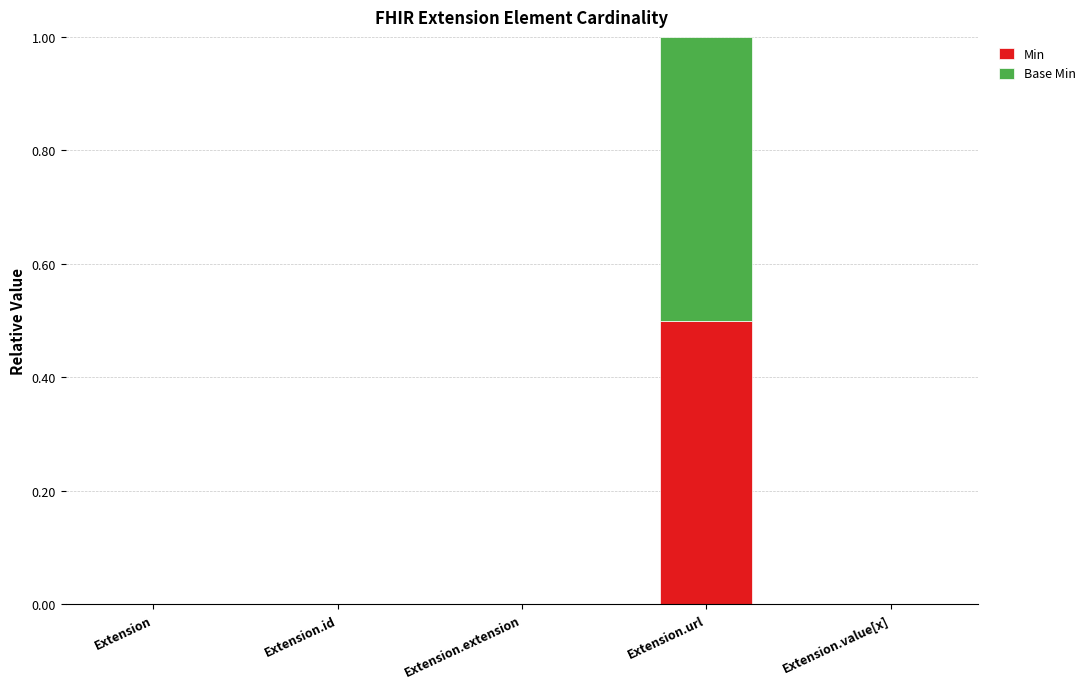

Reading left to right, list the values for the Min series.

Extension=0.0	Extension.id=0.0	Extension.extension=0.0	Extension.url=0.5	Extension.value[x]=0.0